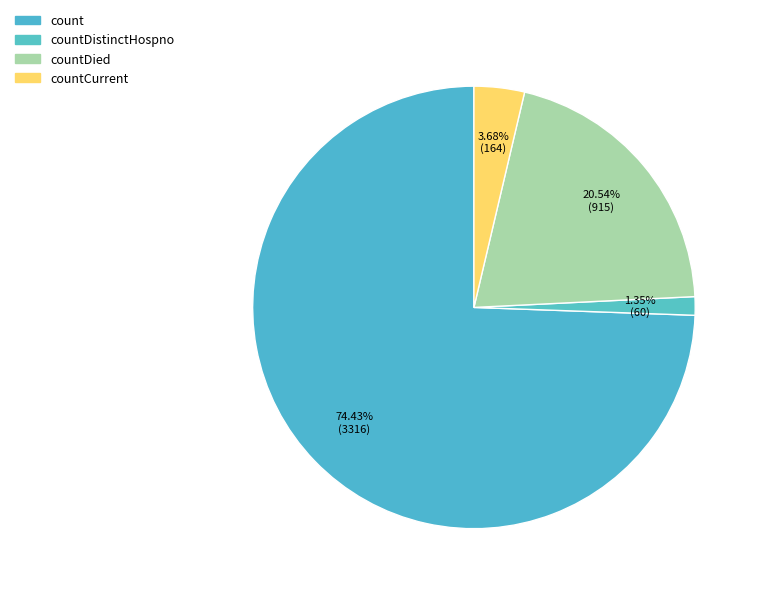

Which category has the smallest portion of the pie?

countDistinctHospno